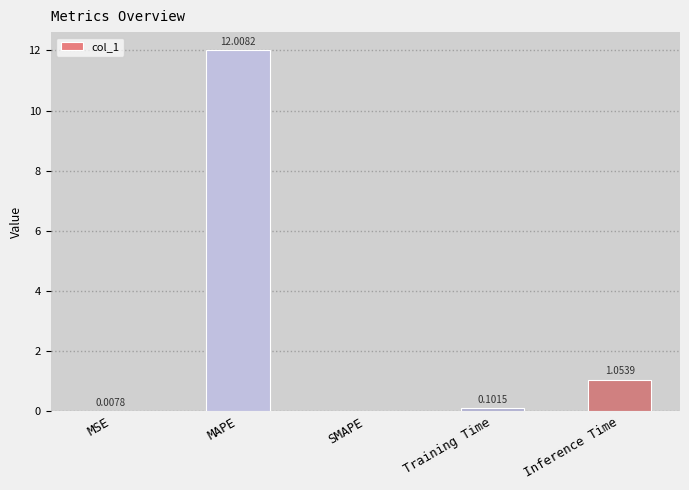

What is the change in value from MAPE to Inference Time?

-11.0